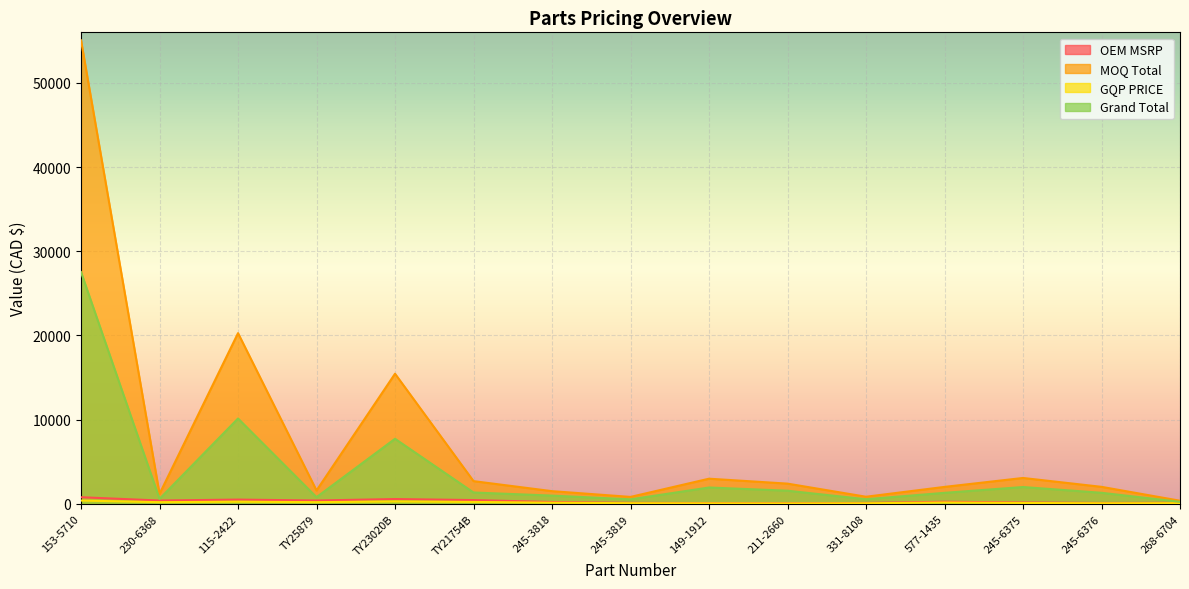

What is the maximum value for MOQ Total?

55048.7